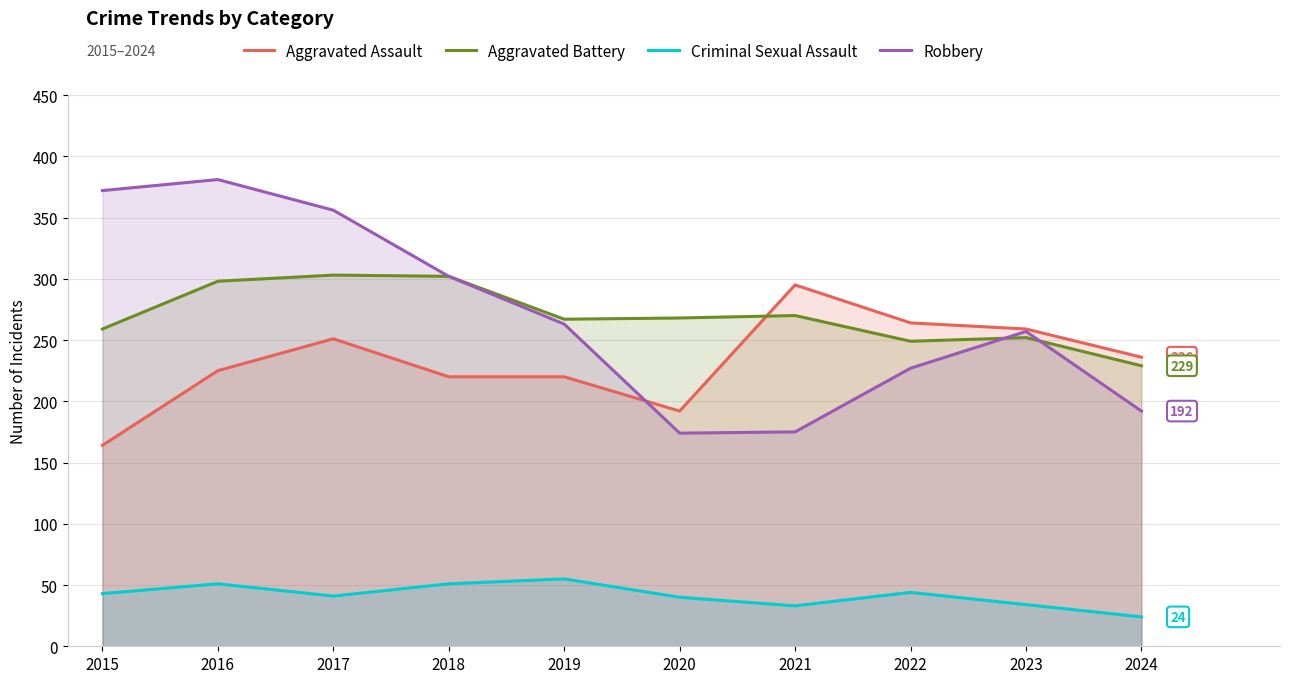

Between which two adjacent categories do Robbery and Aggravated Assault first intersect?

2019 and 2020